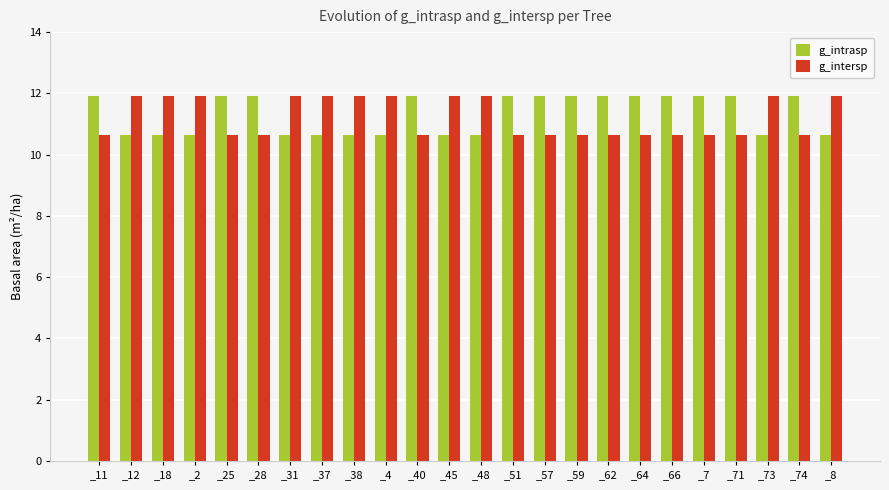

Rank the series at _37 from highest to lowest value.

g_intersp, g_intrasp